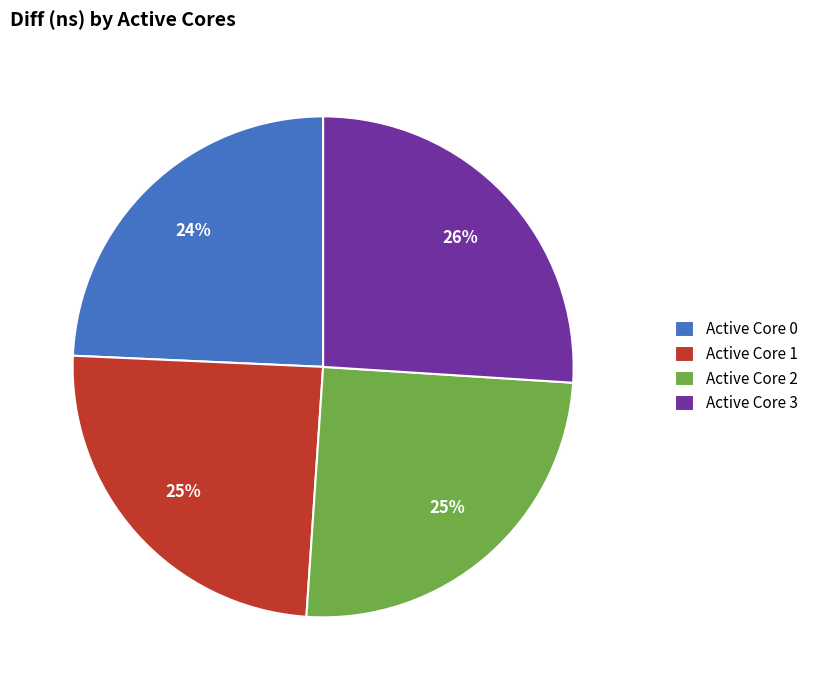

To the nearest percent, what is the average slice percentage?

25%